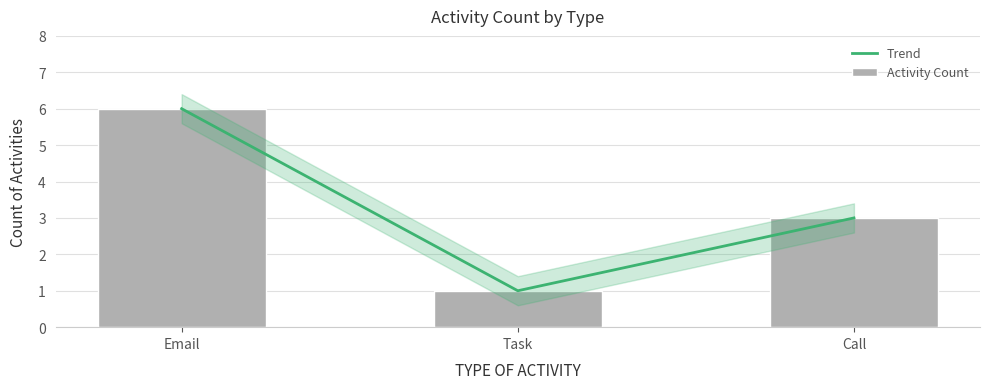

Read the Trend value at Email.

6